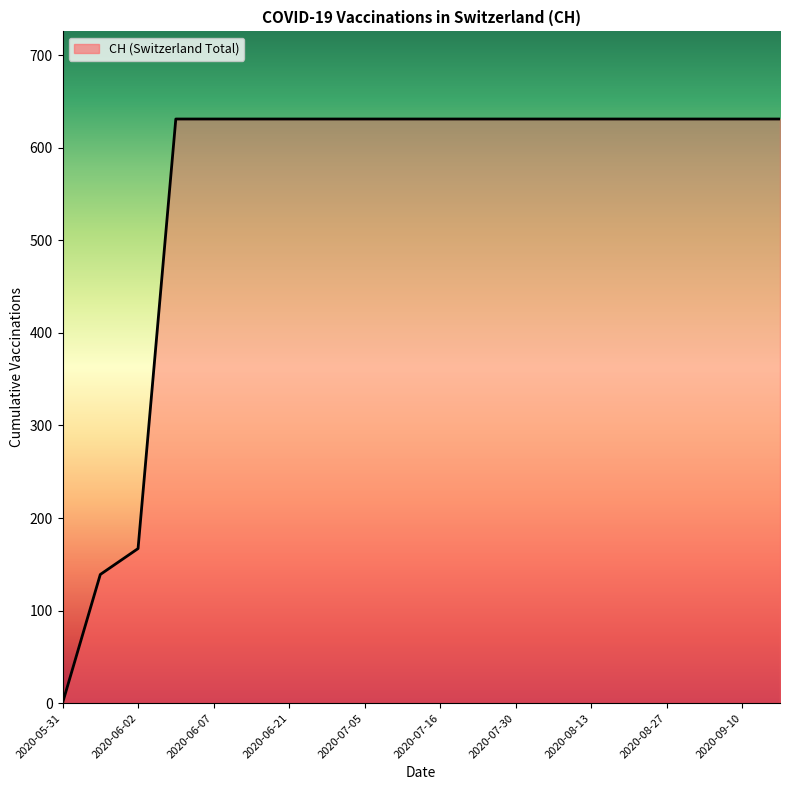

What is the maximum value shown in the chart?

631